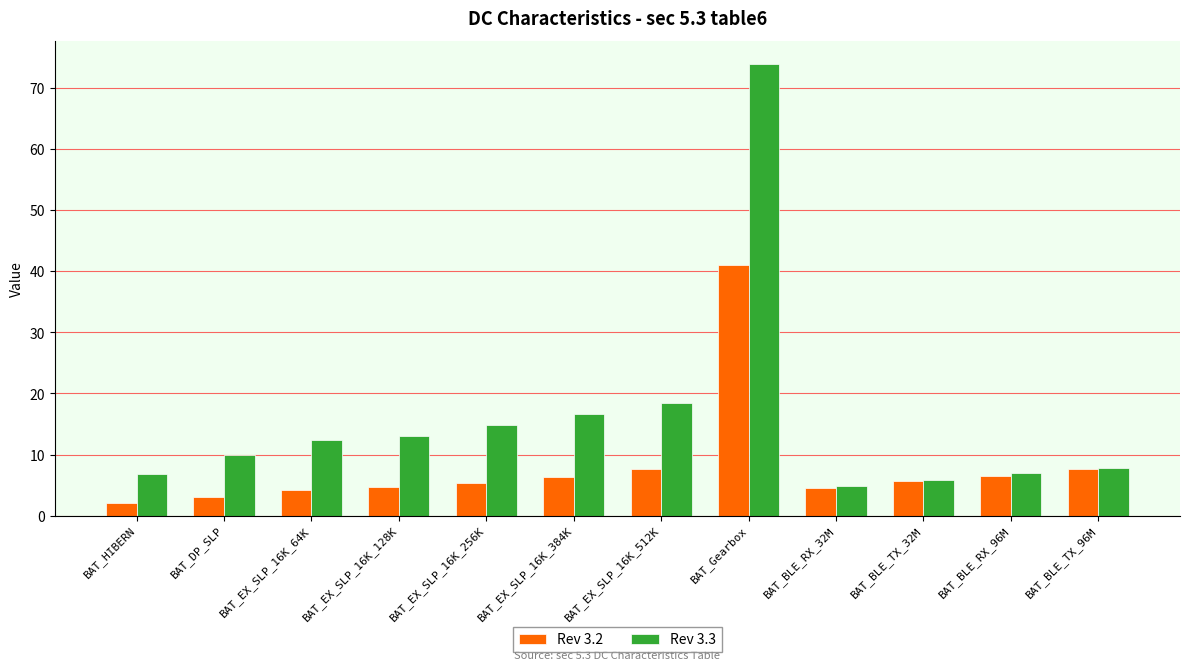

At which category is the sum across all series the highest?

BAT_Gearbox